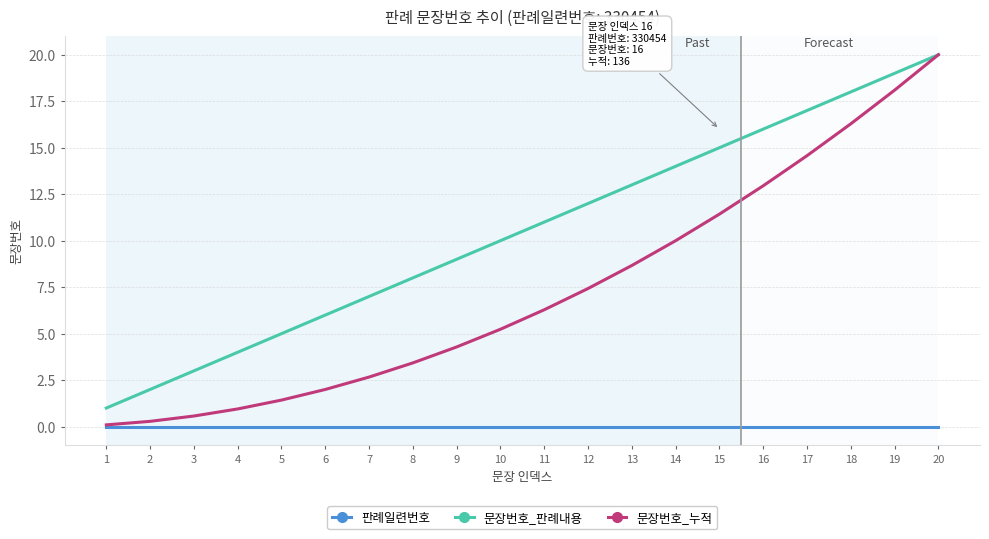

The 판례일련번호 series shows 0.0 at 13. True or false?

True